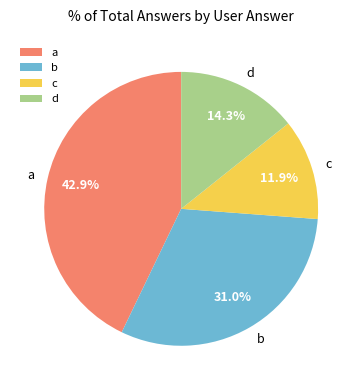

Is the sum of a and c greater than half?

Yes